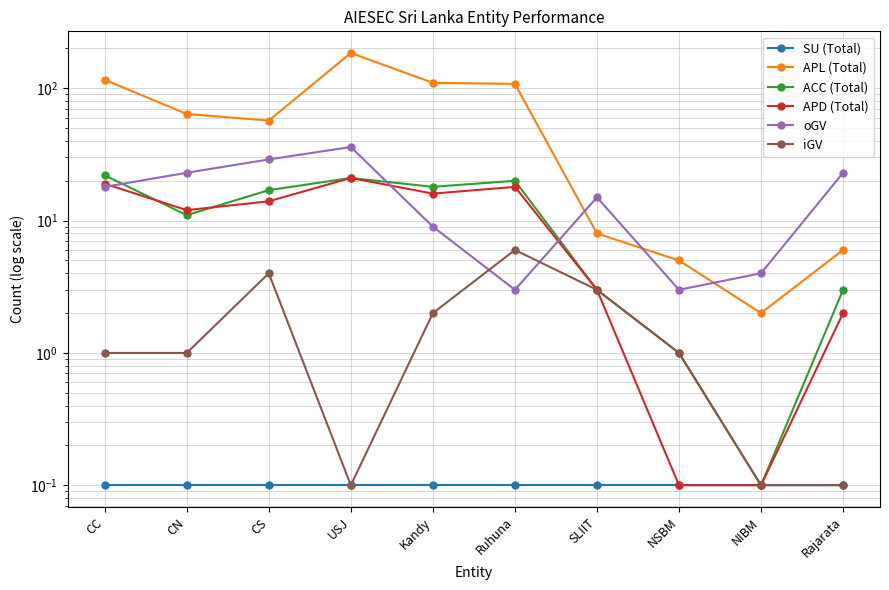

Reading right to left, transcribe all the data shown in this chart.

SU (Total): Rajarata=0.1	NIBM=0.1	NSBM=0.1	SLIIT=0.1	Ruhuna=0.1	Kandy=0.1	USJ=0.1	CS=0.1	CN=0.1	CC=0.1
APL (Total): Rajarata=6.0	NIBM=2.0	NSBM=5.0	SLIIT=8.0	Ruhuna=108.0	Kandy=110.0	USJ=185.0	CS=57.0	CN=64.0	CC=116.0
ACC (Total): Rajarata=3.0	NIBM=0.1	NSBM=1.0	SLIIT=3.0	Ruhuna=20.0	Kandy=18.0	USJ=21.0	CS=17.0	CN=11.0	CC=22.0
APD (Total): Rajarata=2.0	NIBM=0.1	NSBM=0.1	SLIIT=3.0	Ruhuna=18.0	Kandy=16.0	USJ=21.0	CS=14.0	CN=12.0	CC=19.0
oGV: Rajarata=23.0	NIBM=4.0	NSBM=3.0	SLIIT=15.0	Ruhuna=3.0	Kandy=9.0	USJ=36.0	CS=29.0	CN=23.0	CC=18.0
iGV: Rajarata=0.1	NIBM=0.1	NSBM=1.0	SLIIT=3.0	Ruhuna=6.0	Kandy=2.0	USJ=0.1	CS=4.0	CN=1.0	CC=1.0